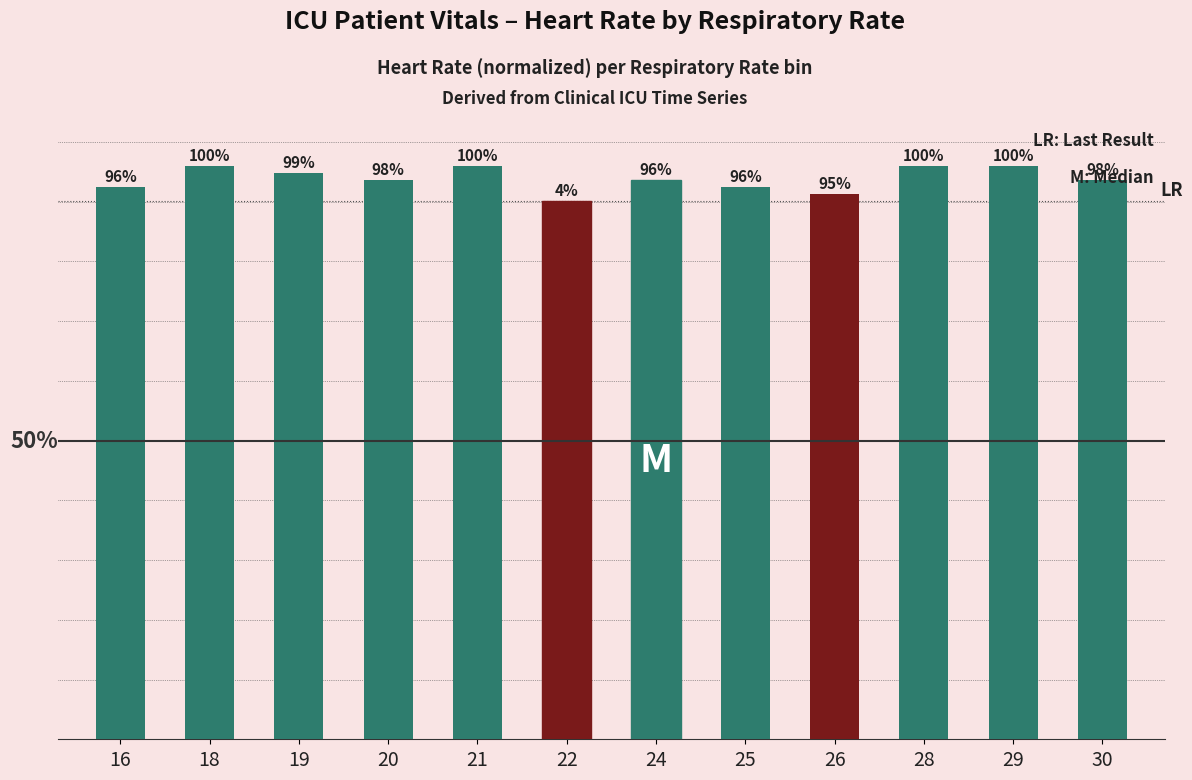

List the labels in order of value, largest first.

18, 21, 28, 29, 19, 20, 24, 30, 16, 25, 26, 22